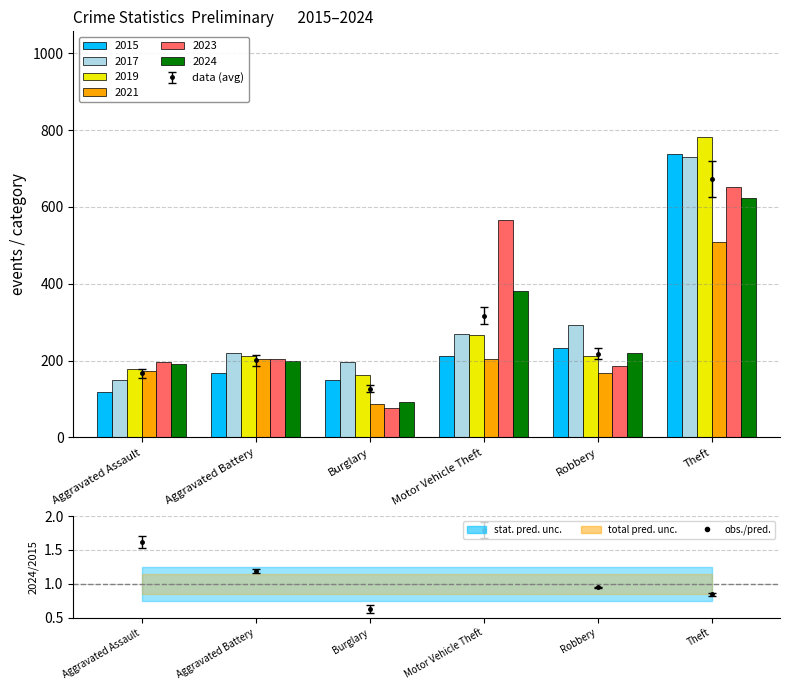

Count the number of categories in the chart.

6